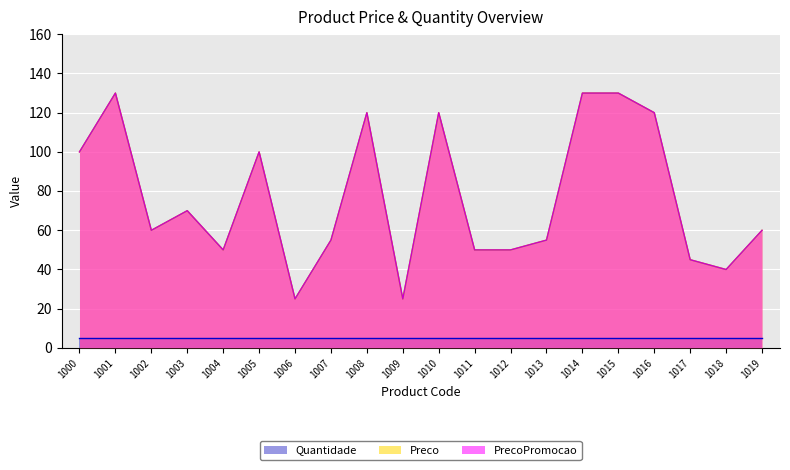

Where is PrecoPromocao nearest to the value 77?

1003